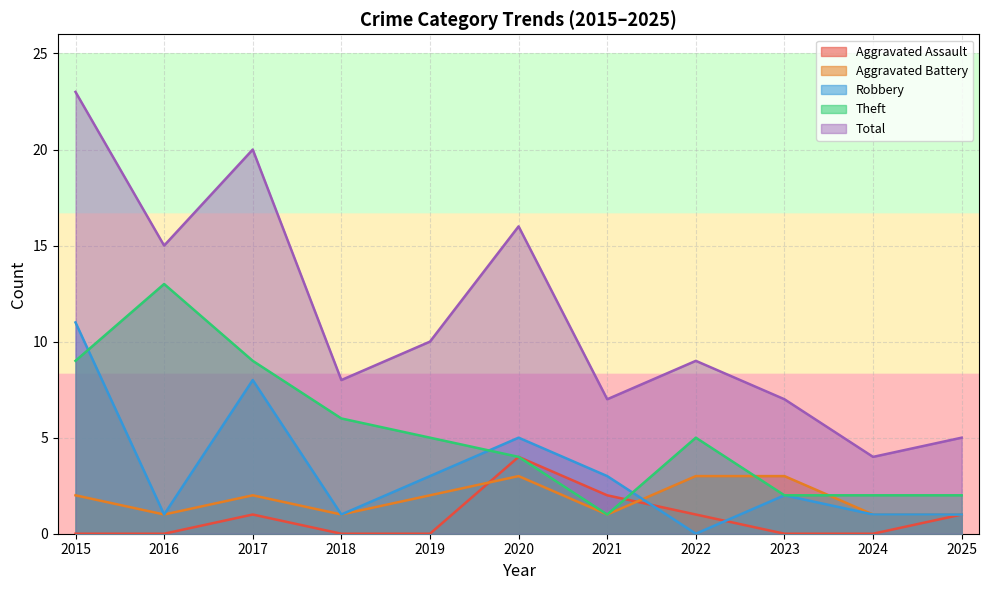

True or false: Theft and Total intersect in this chart.

False